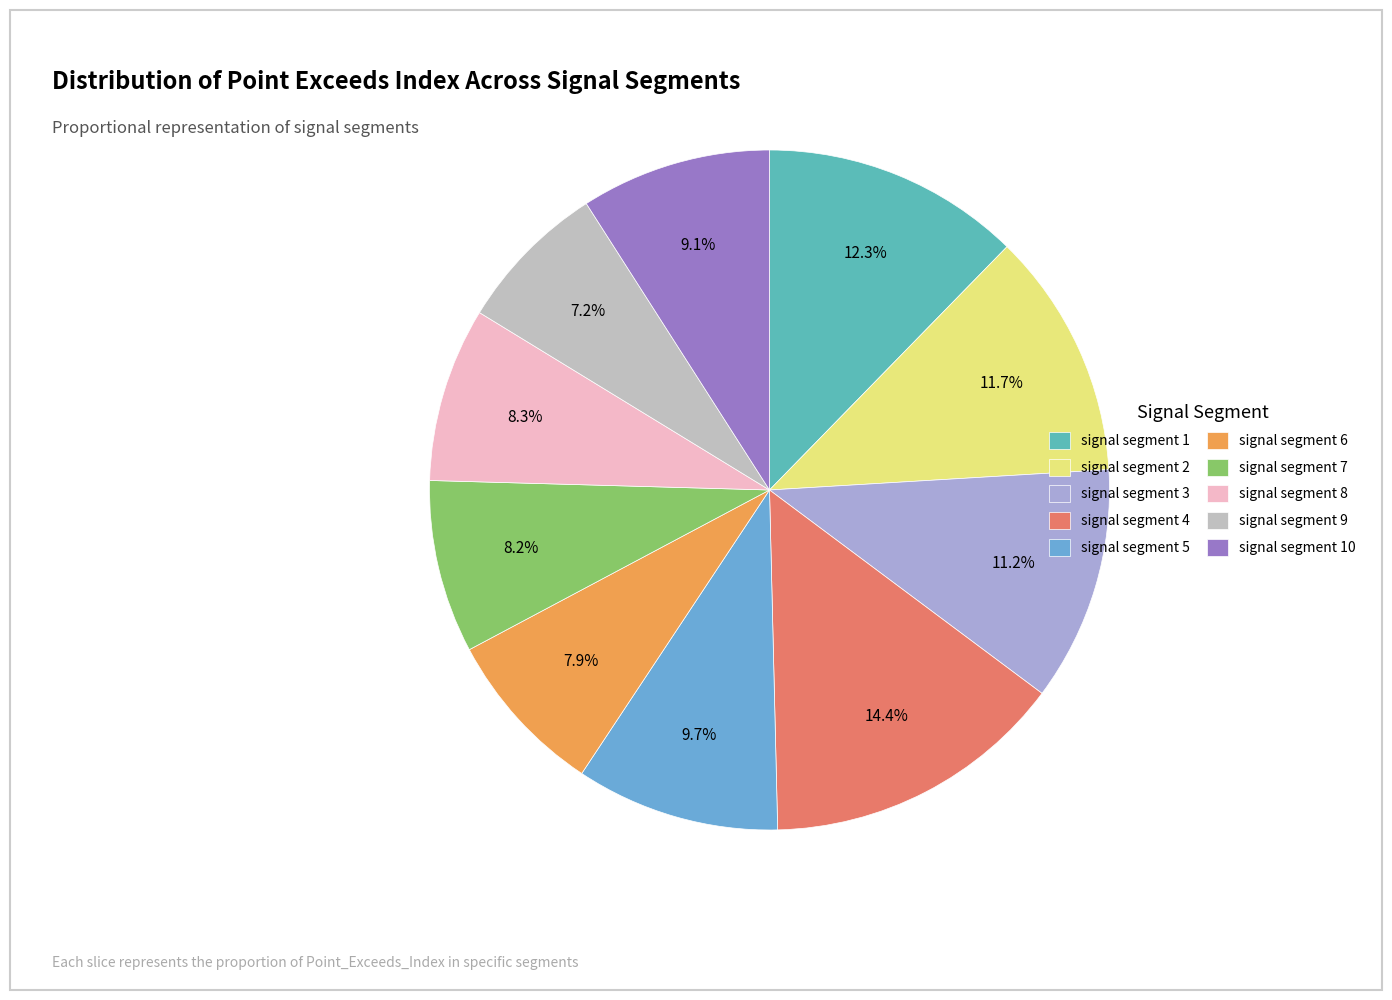

Is it true that signal segment 2 is 1% of the pie?

False